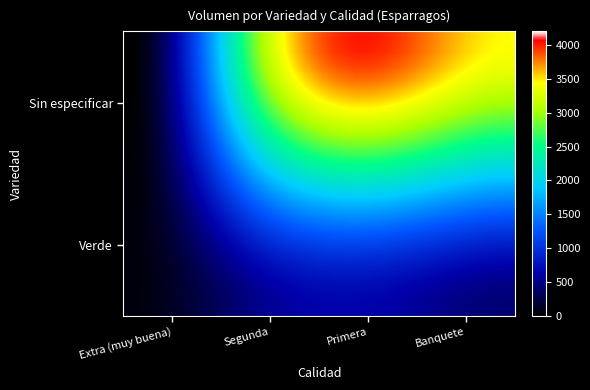

Count the number of data series in this chart.

20